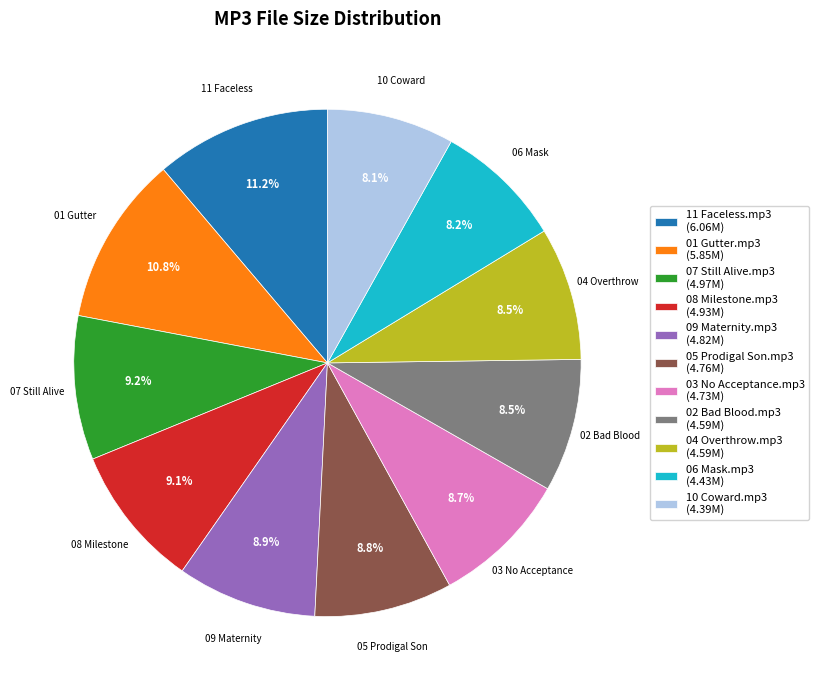

Does 06 Mask.mp3 account for over 50% of the chart?

No